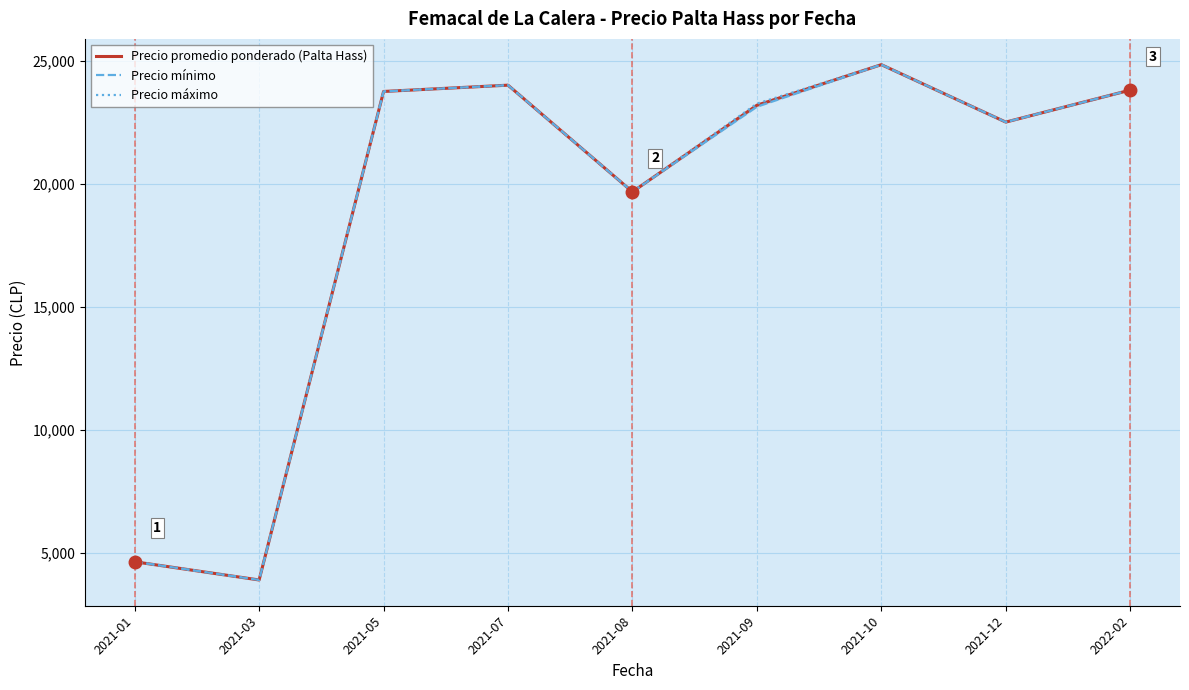

What is the difference between the maximum and second lowest values in the Precio promedio ponderado (Palta Hass) series?

20193.3